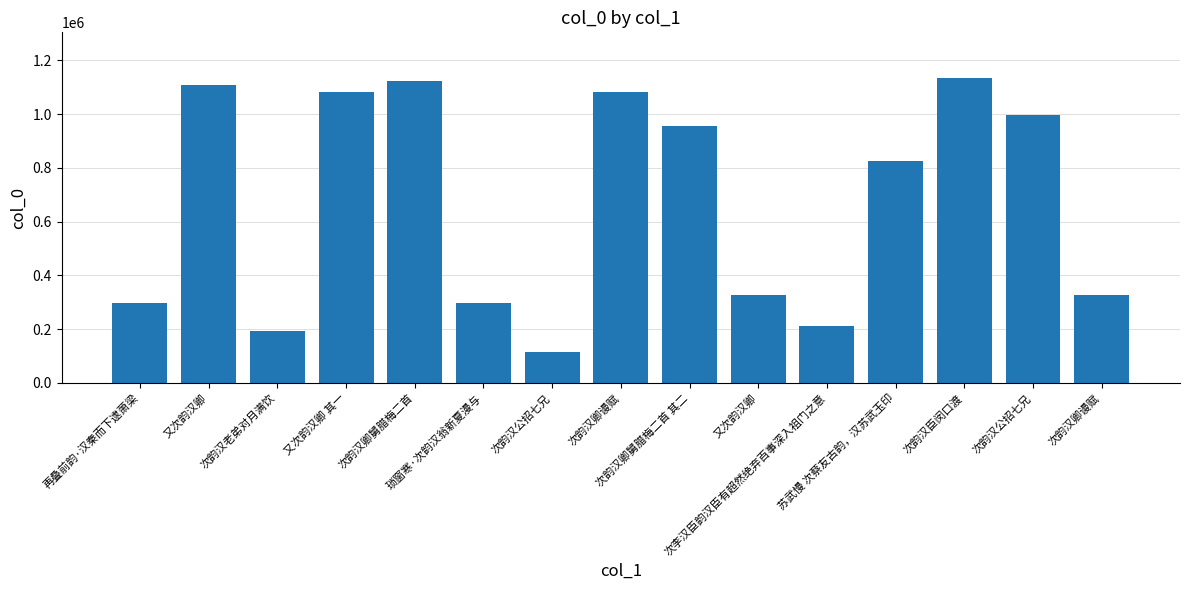

What is the label of the 5th bar from the right?

次李汉臣韵汉臣有超然绝弃百事深入祖门之意